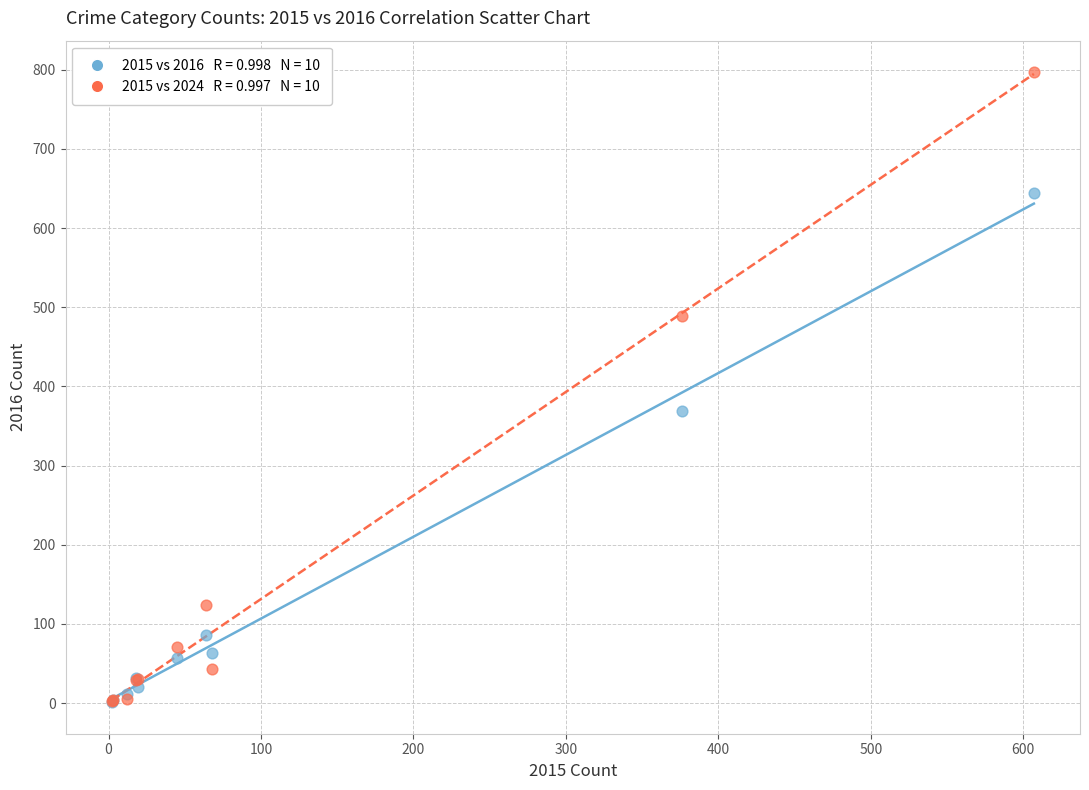

Across all series, what Y value is closest to 399?

369